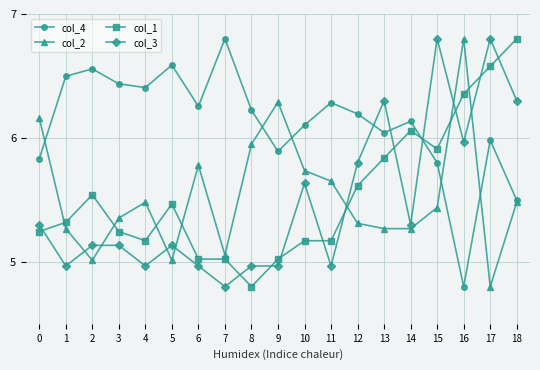

What is the highest value of the col_1 series?

6.8